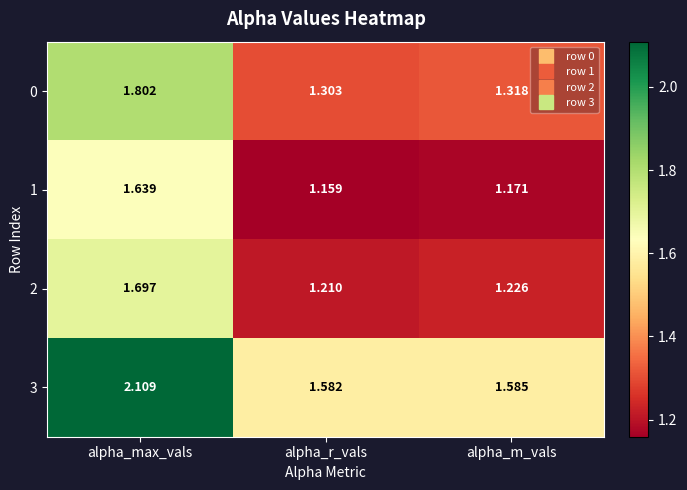

At which category is the sum across all series the highest?

alpha_max_vals